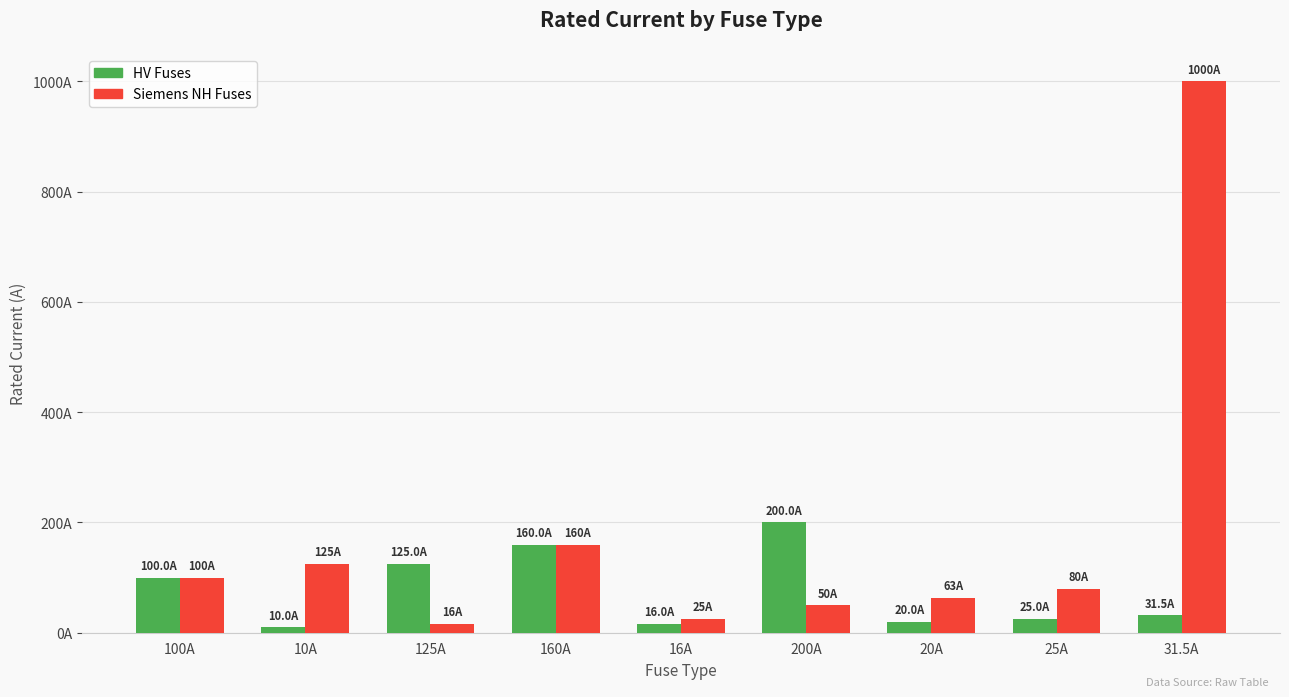

What is the minimum value for HV Fuses?

10.0